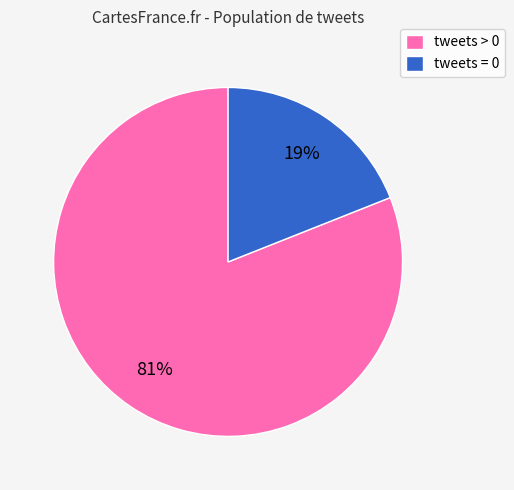

Count the number of slices in the pie.

2